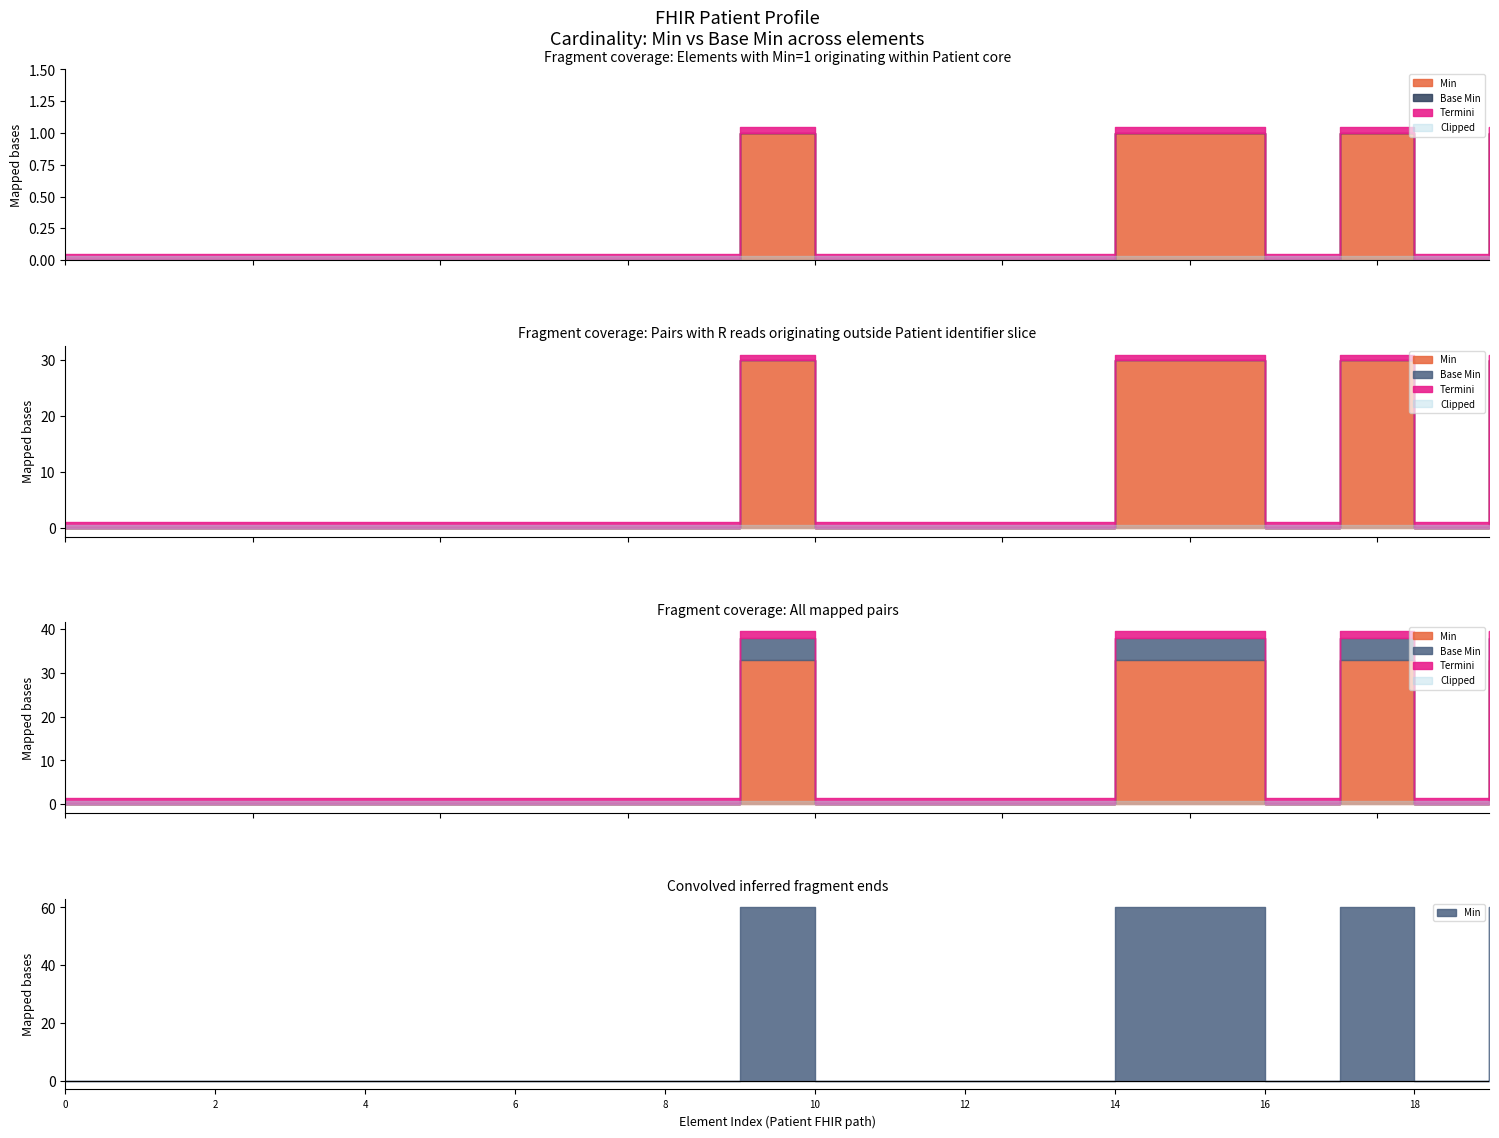

Is it true that Min equals 0 at Patient.contained?

True